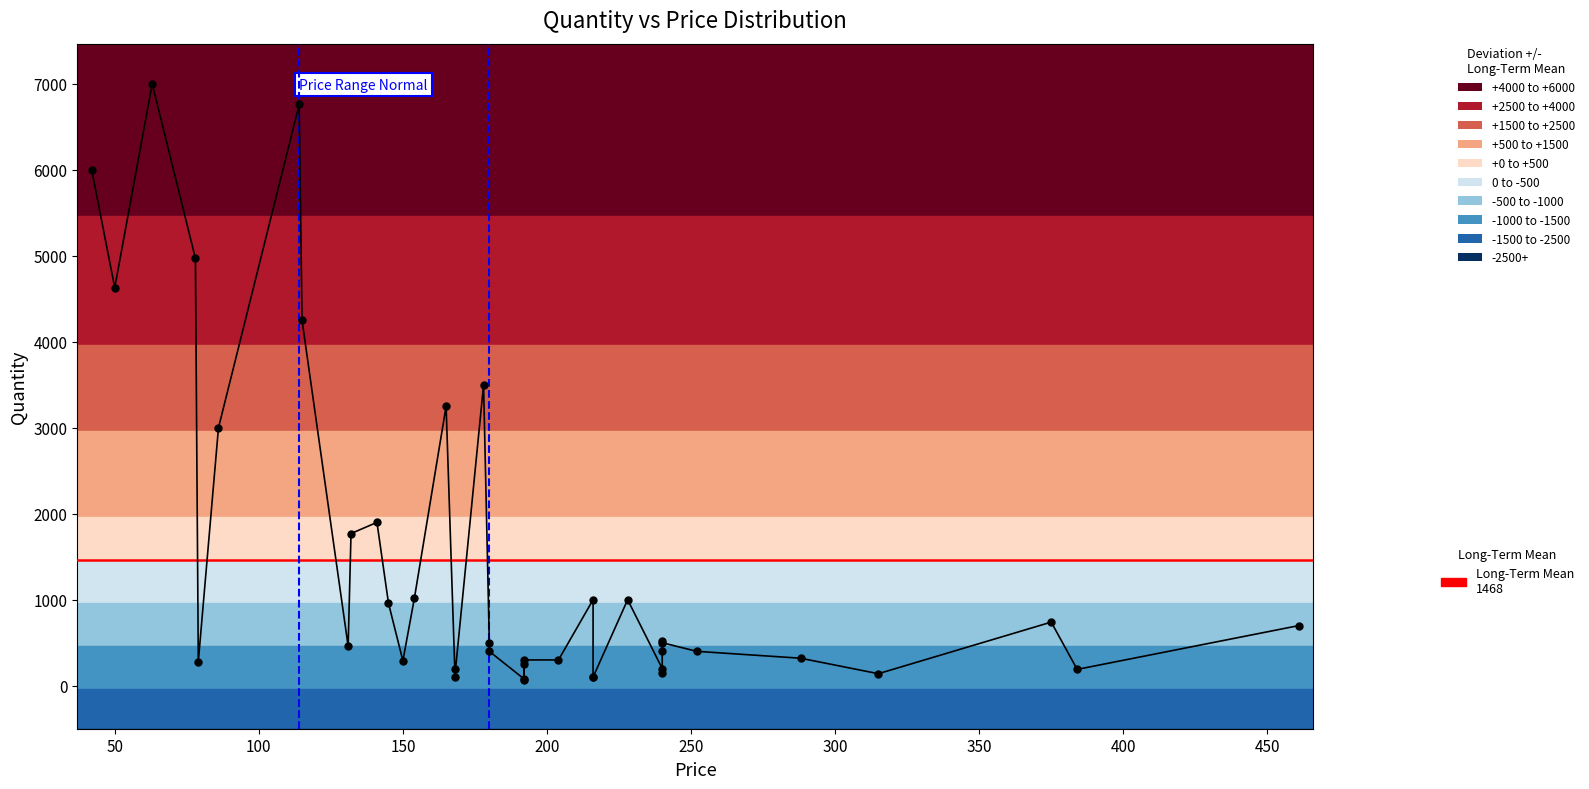

How many lines are shown in the chart?

1